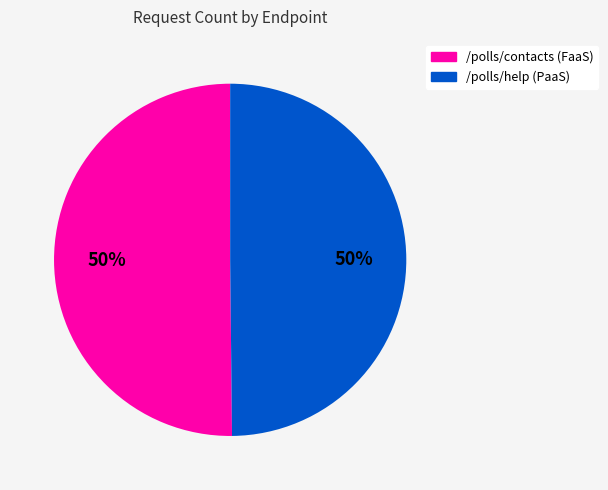

Approximately how many times larger is the value at /polls/help (PaaS) compared to /polls/contacts (FaaS)?

1.0